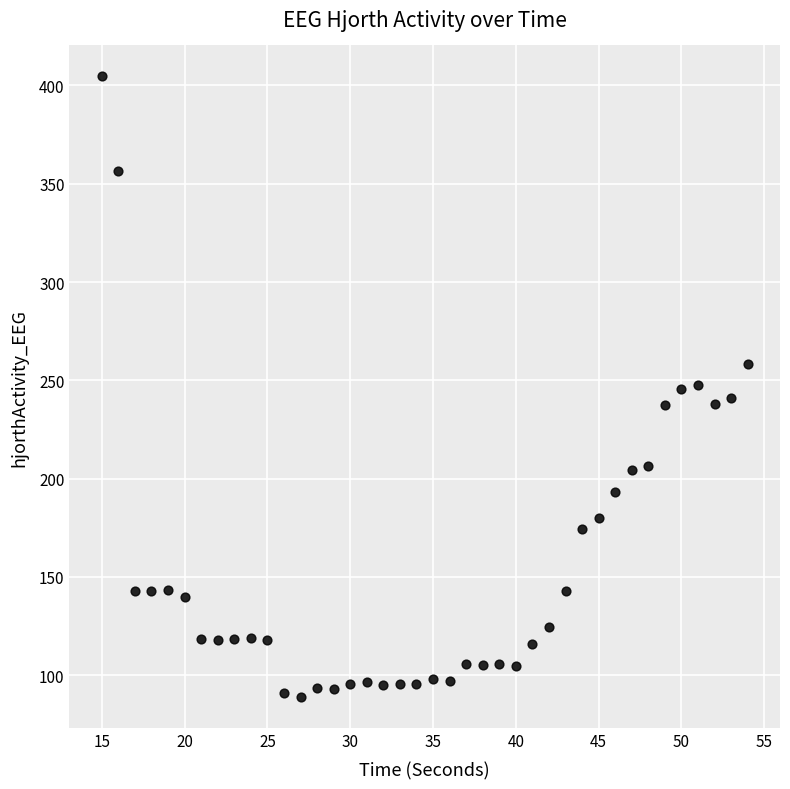

What is the range of X values (max minus min)?

39.0